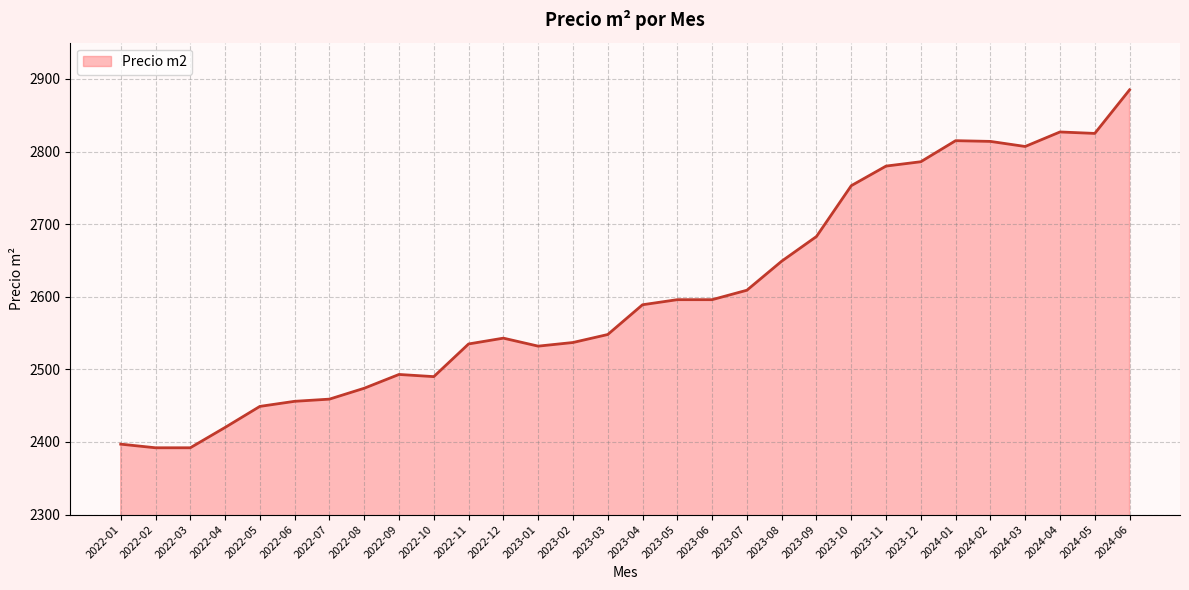

Approximately how many times larger is the value at 2024-04 compared to 2022-01?

1.2